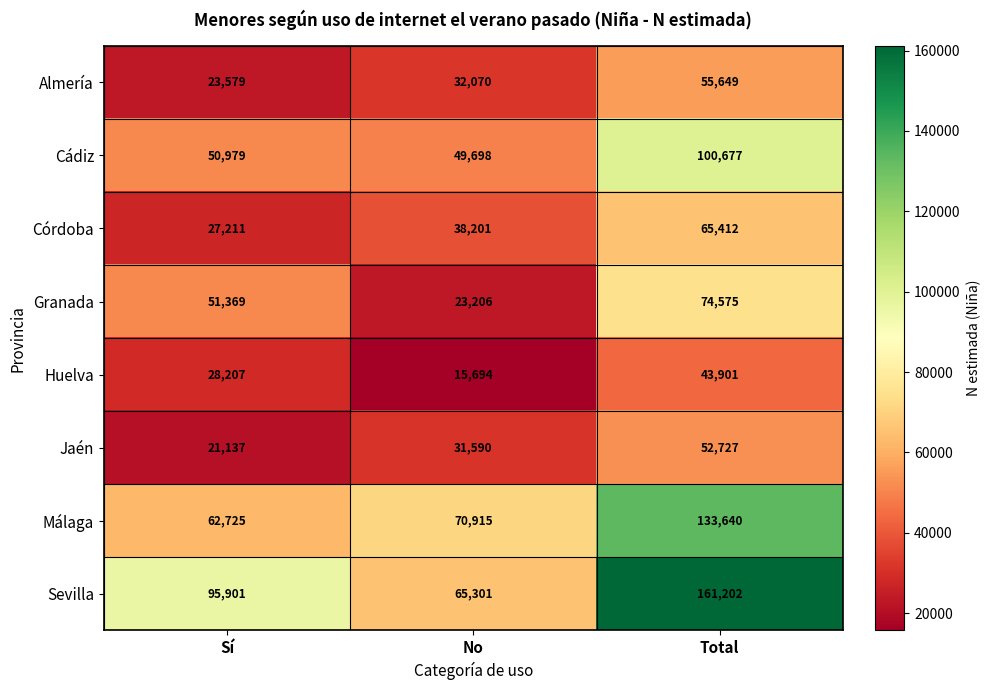

Reading left to right, transcribe all the data shown in this chart.

Almería: Sí=23579	No=32070	Total=55649
Cádiz: Sí=50979	No=49698	Total=100677
Córdoba: Sí=27211	No=38201	Total=65412
Granada: Sí=51369	No=23206	Total=74575
Huelva: Sí=28207	No=15694	Total=43901
Jaén: Sí=21137	No=31590	Total=52727
Málaga: Sí=62725	No=70915	Total=133640
Sevilla: Sí=95901	No=65301	Total=161202